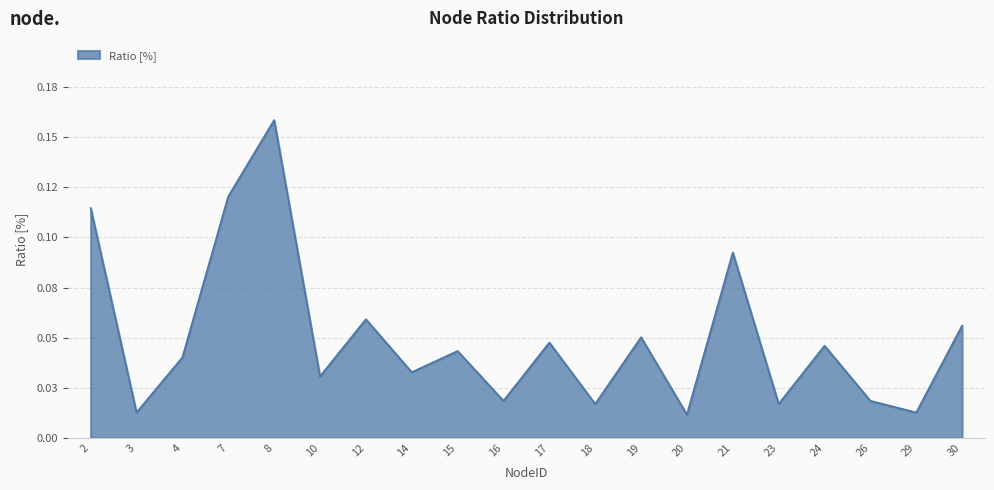

Is this an area chart (filled region under the line)?

Yes